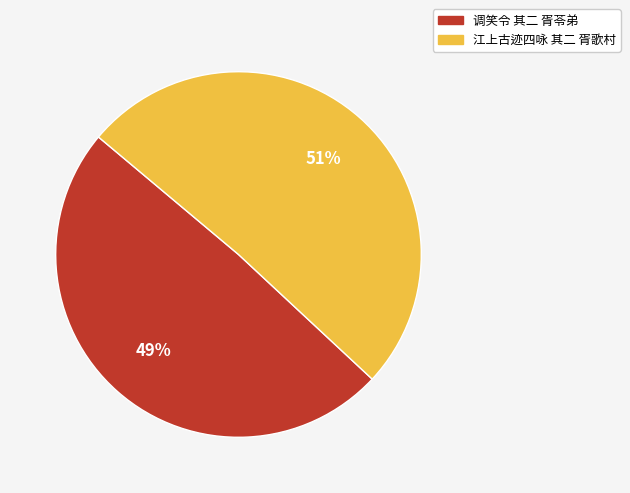

Which slice represents more than half of the pie?

江上古迹四咏 其二 胥歌村